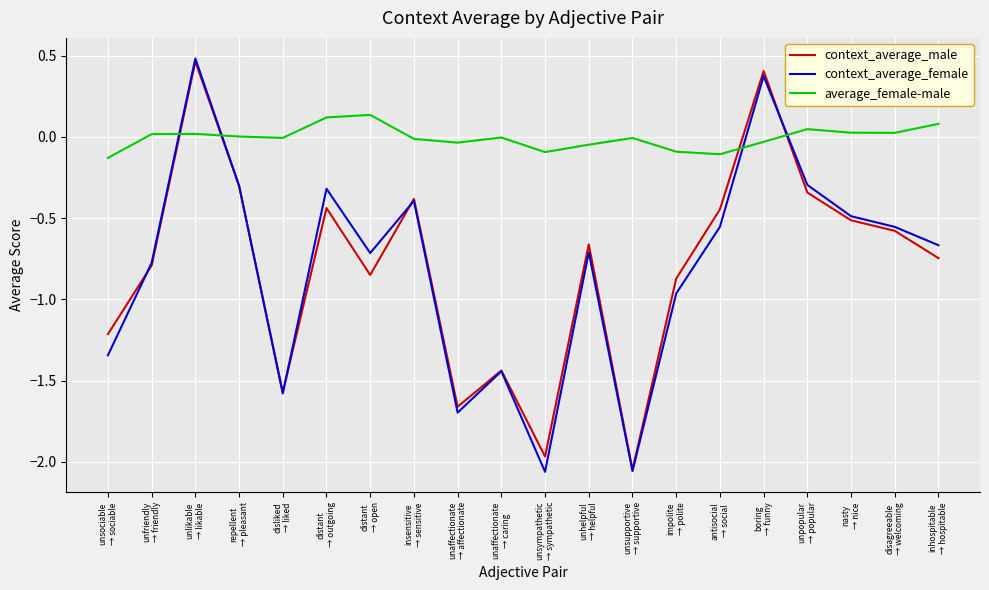

After their last crossing, which series has the higher values: context_average_male or average_female-male?

average_female-male